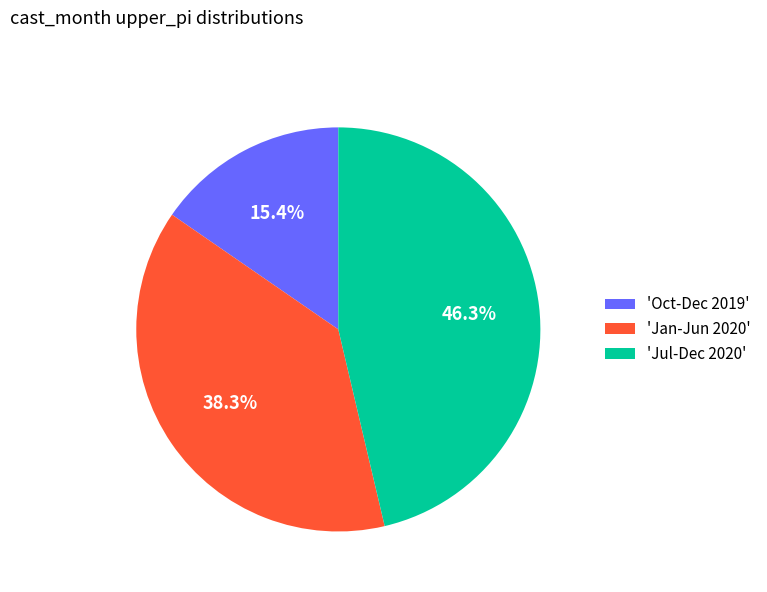

Count the number of slices in the pie.

3